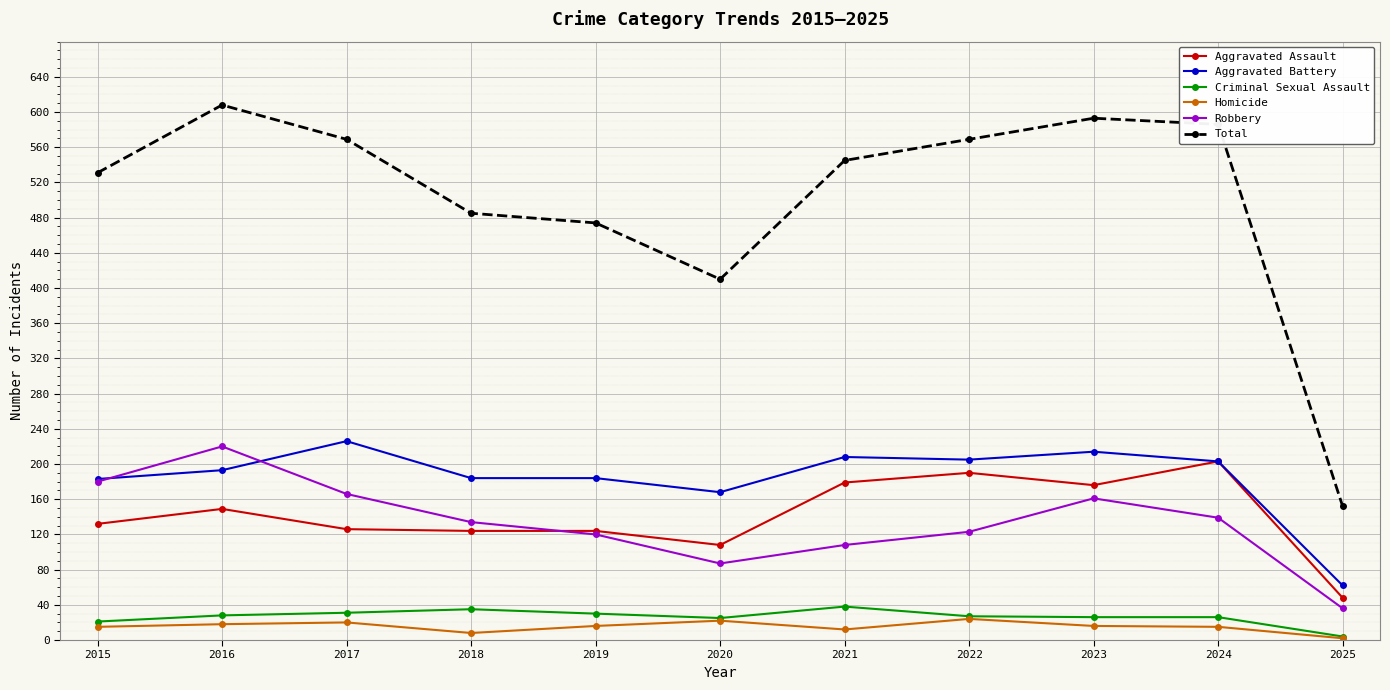

What is the value of the Criminal Sexual Assault point at the 11th from the left?

4